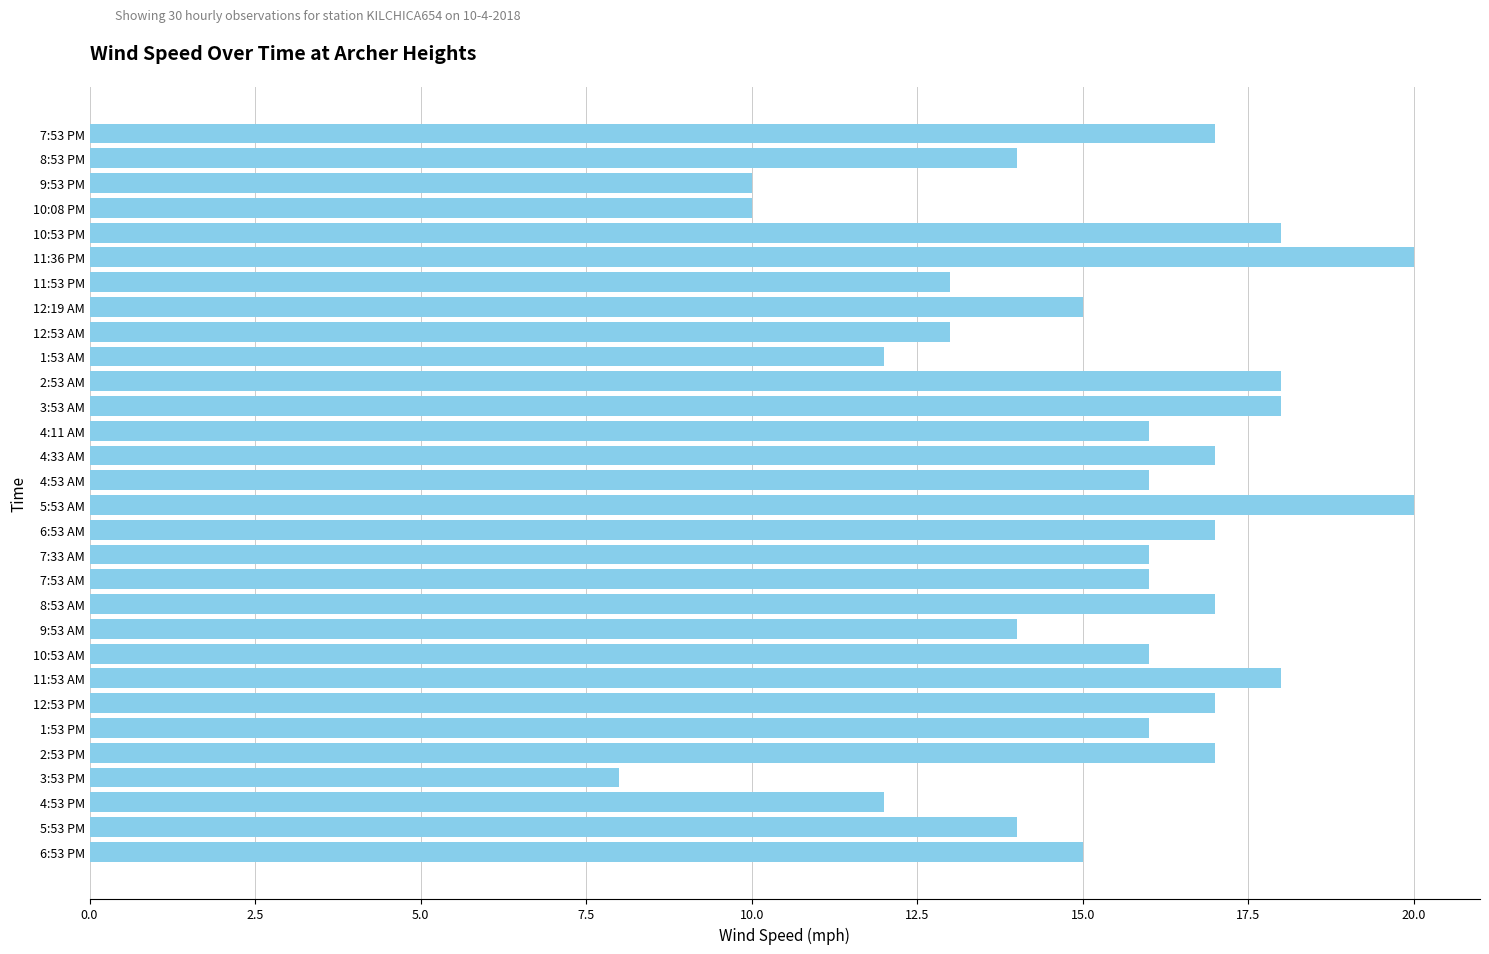

Reading top to bottom, transcribe all the data shown in this chart.

7:53 PM=17	8:53 PM=14	9:53 PM=10	10:08 PM=10	10:53 PM=18	11:36 PM=20	11:53 PM=13	12:19 AM=15	12:53 AM=13	1:53 AM=12	2:53 AM=18	3:53 AM=18	4:11 AM=16	4:33 AM=17	4:53 AM=16	5:53 AM=20	6:53 AM=17	7:33 AM=16	7:53 AM=16	8:53 AM=17	9:53 AM=14	10:53 AM=16	11:53 AM=18	12:53 PM=17	1:53 PM=16	2:53 PM=17	3:53 PM=8	4:53 PM=12	5:53 PM=14	6:53 PM=15